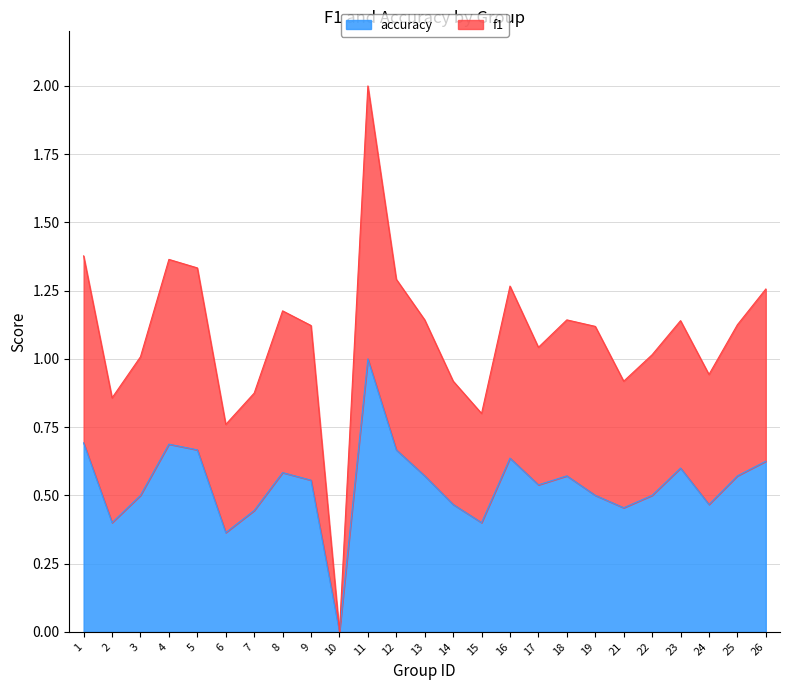

True or false: accuracy has a value of 0.4 at 6.

True